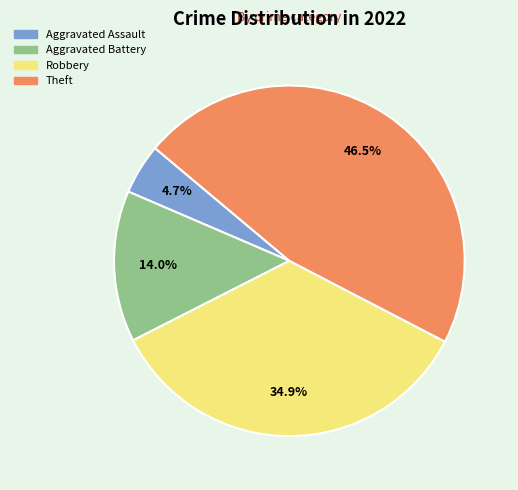

Is it true that Aggravated Battery is 14% of the pie?

True